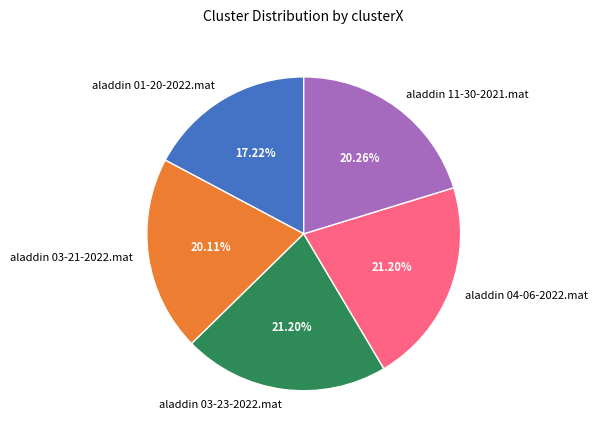

The aladdin 11-30-2021.mat slice represents 9% of the pie. True or false?

False